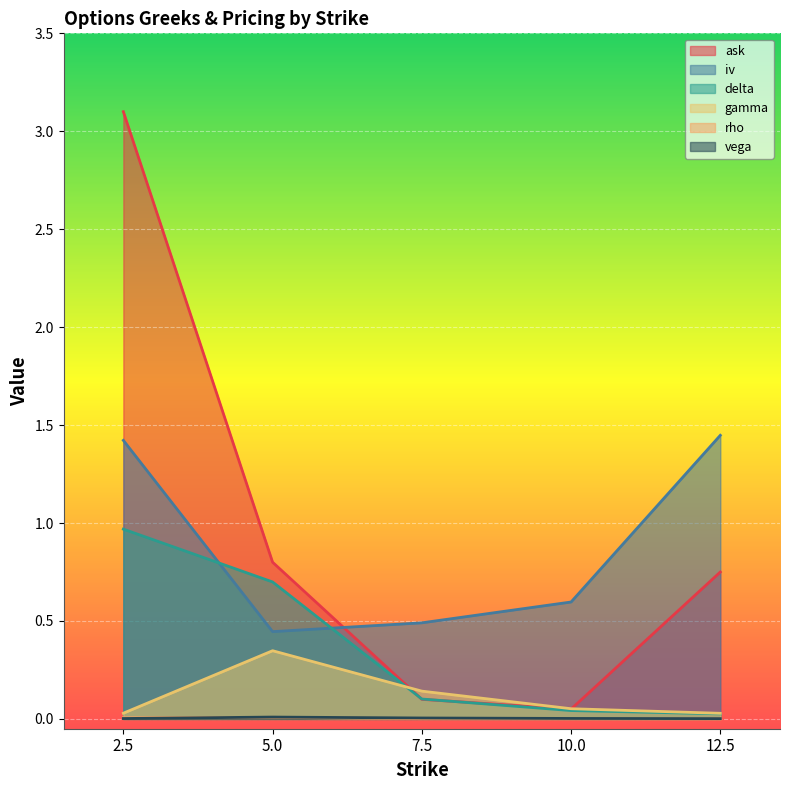

At which category is the sum across all series the highest?

2.5